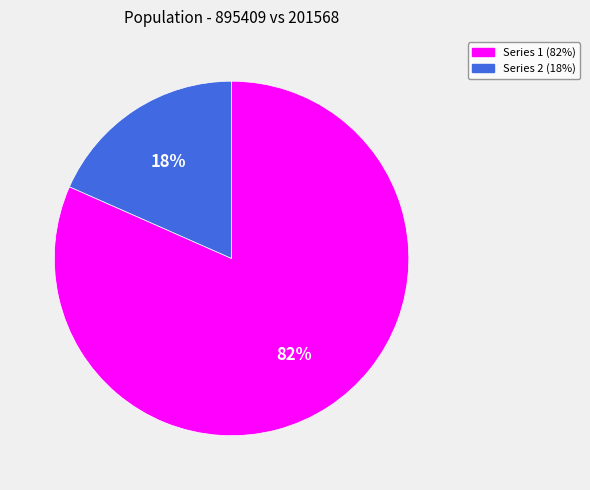

Is there a majority slice in this chart?

Yes